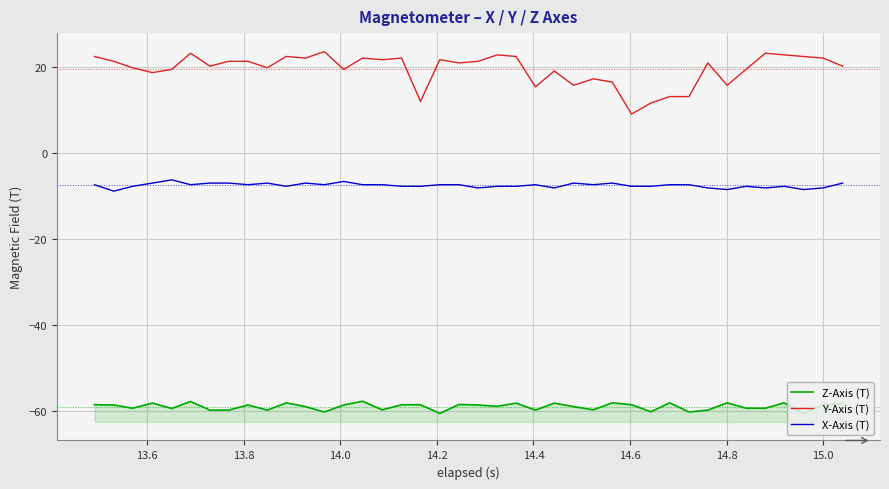

What is the difference between the maximum and minimum values in the Y-Axis (T) series?

14.5